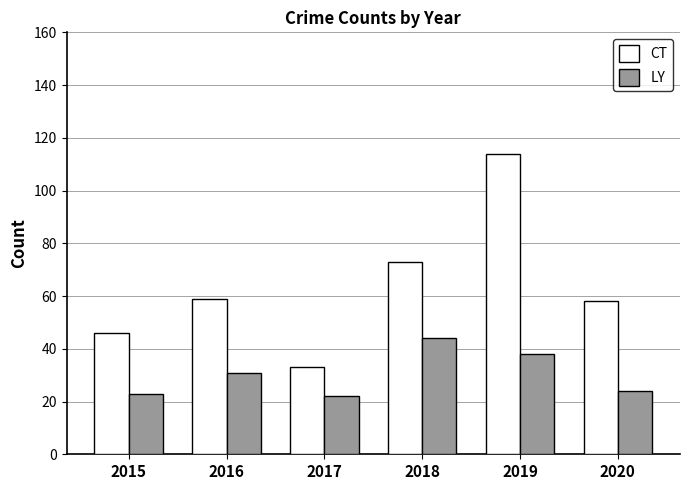

Which series has the largest total across all categories?

CT